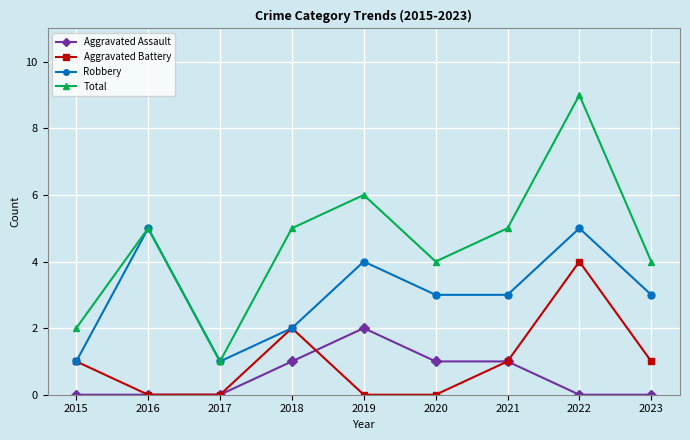

Which series has the widest spread of values?

Total